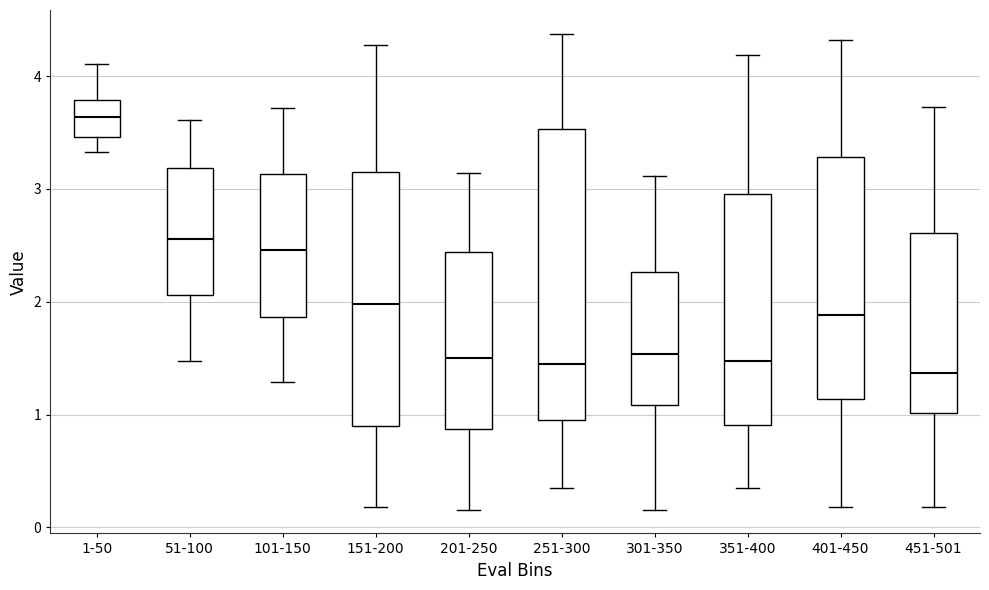

Where does the upper whisker of the box for 101-150 end on the y-axis? The values are not printed on the chart, so give them approximately, as read against the axis.

3.7